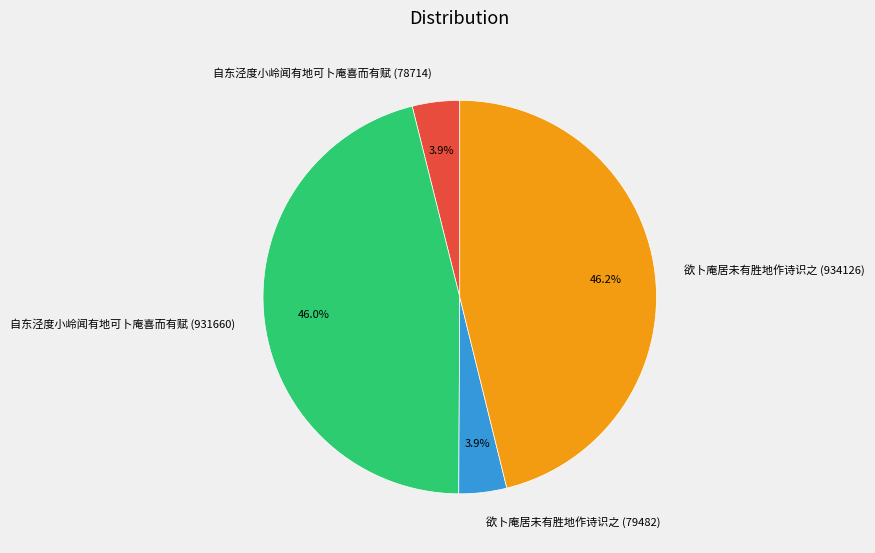

Which has a higher value, 欲卜庵居未有胜地作诗识之 (934126) or 欲卜庵居未有胜地作诗识之 (79482)?

欲卜庵居未有胜地作诗识之 (934126)